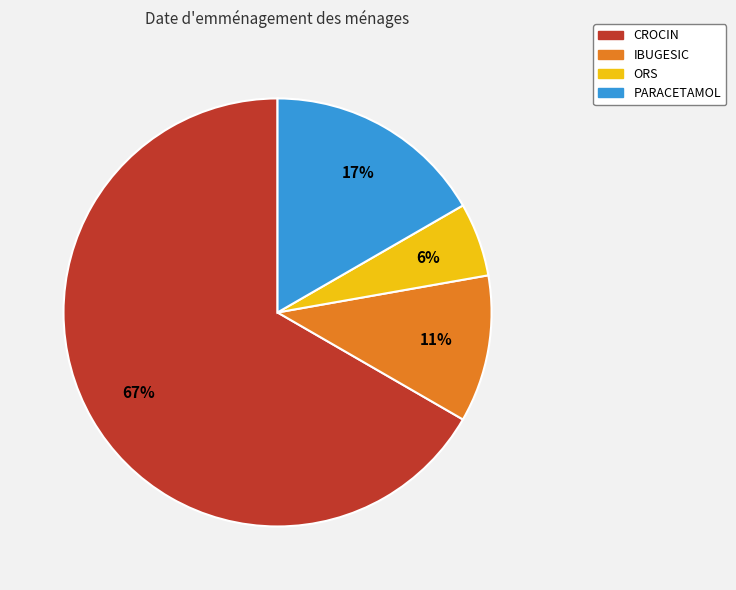

To the nearest percent, what is the difference between the PARACETAMOL and CROCIN slice percentages?

50%